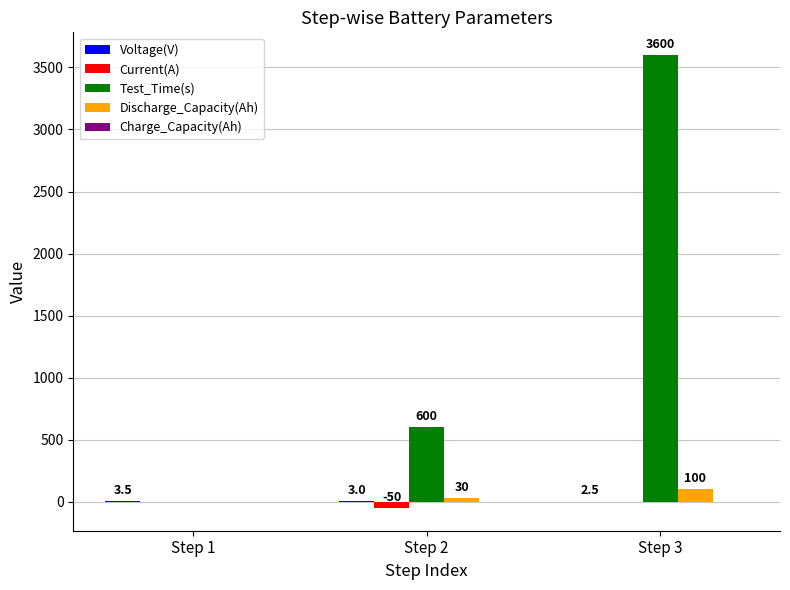

At which category is the sum across all series the highest?

Step 3